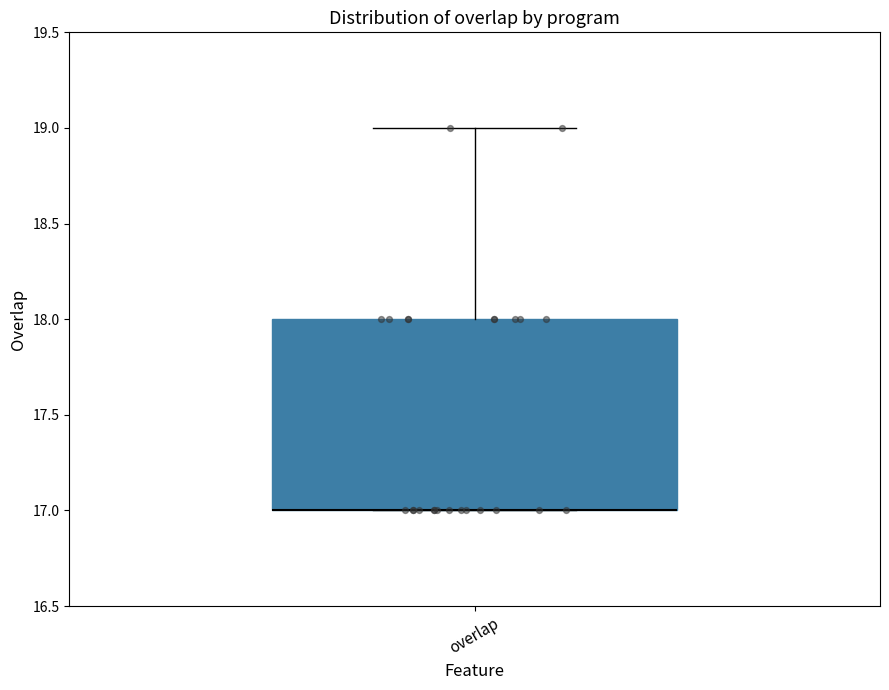

Where is the upper edge of the box for overlap on the y-axis? The values are not printed on the chart, so give them approximately, as read against the axis.

18